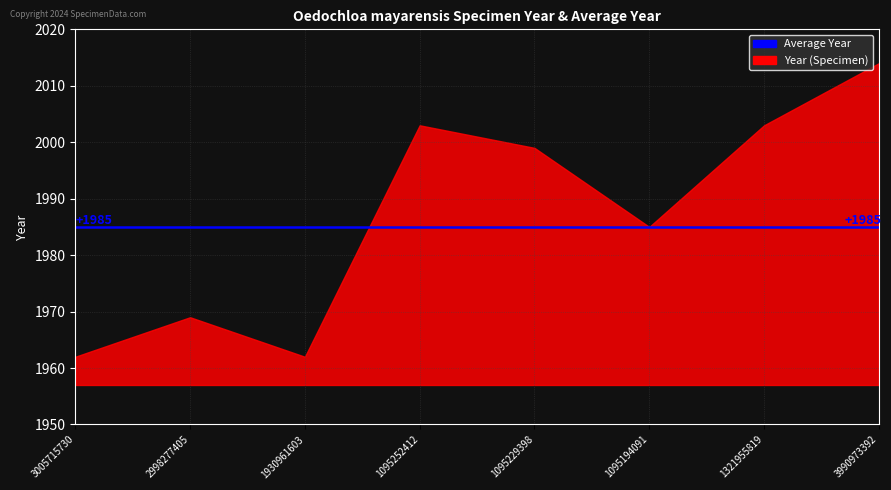

What is the average value of the year series?

1987